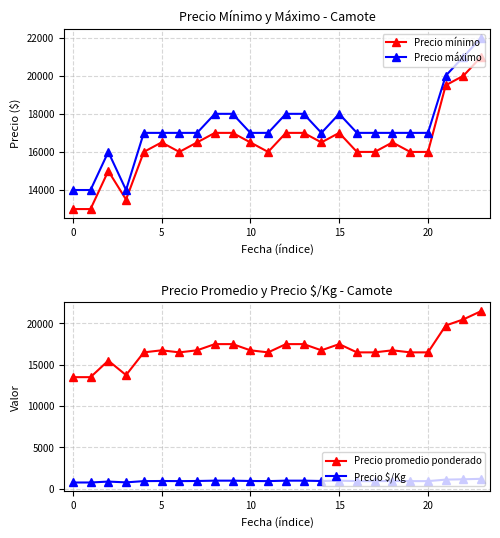

What is the lowest value of the Precio promedio ponderado series?

13500